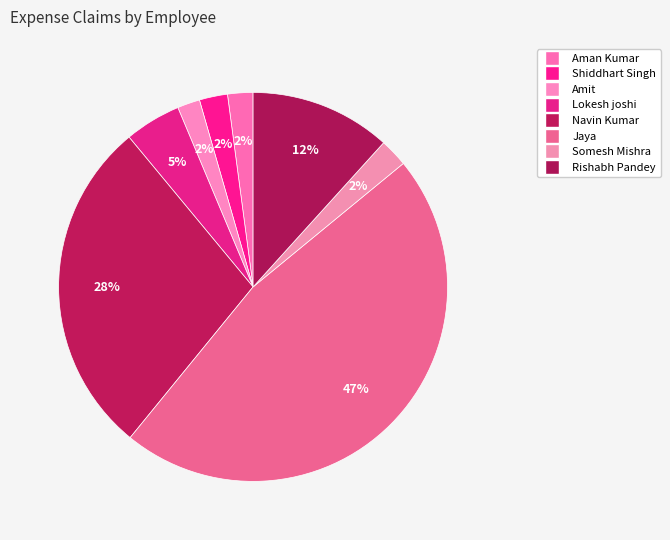

Which has a higher value, Rishabh Pandey or Amit?

Rishabh Pandey